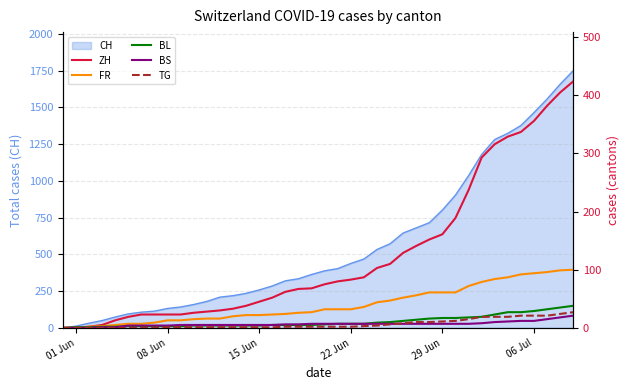

What is the maximum value for CH?

1749